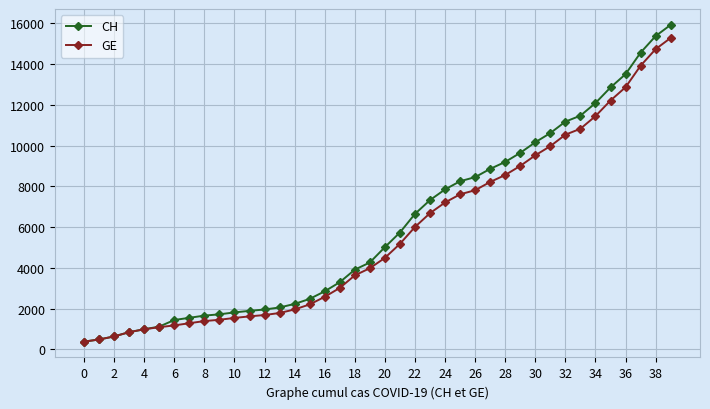

Which series has the widest spread of values?

CH